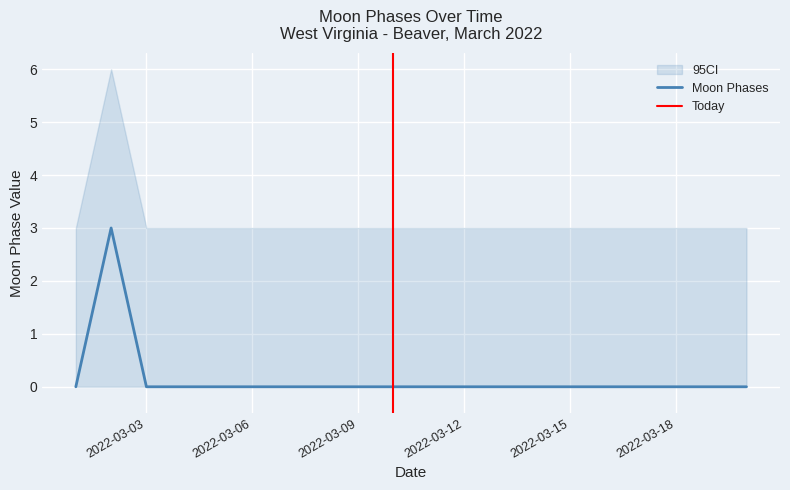

What is the value of the CI_upper point at the 1st from the left?

3